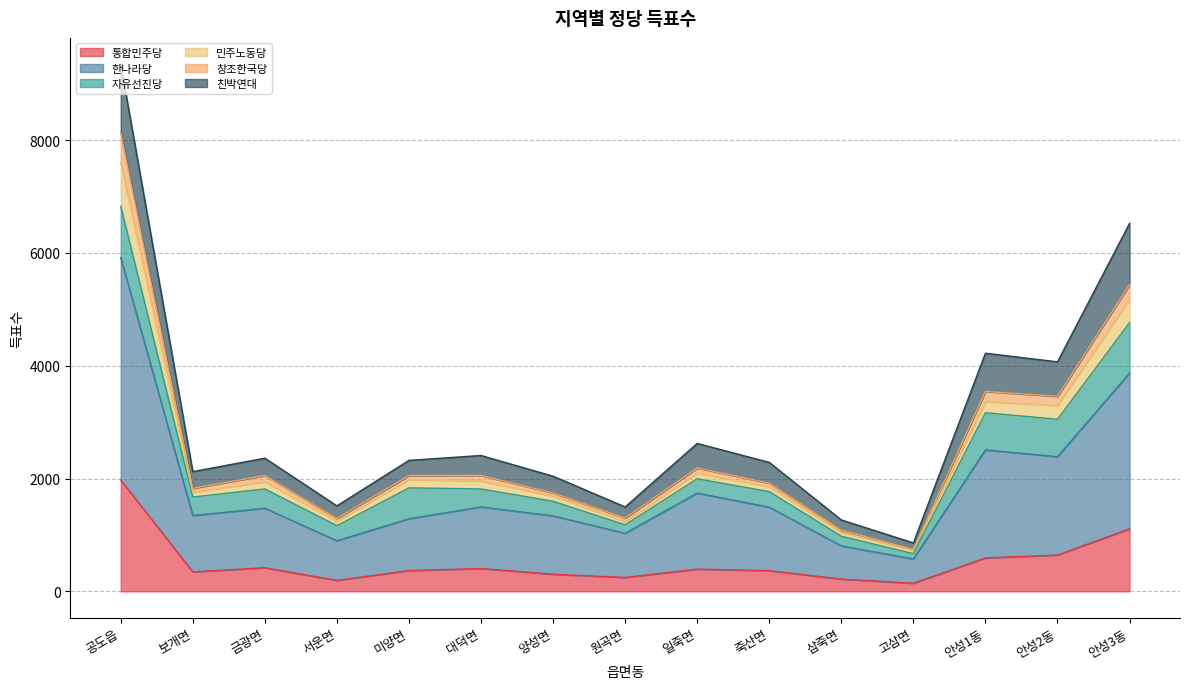

At which category is the sum across all series the highest?

공도읍